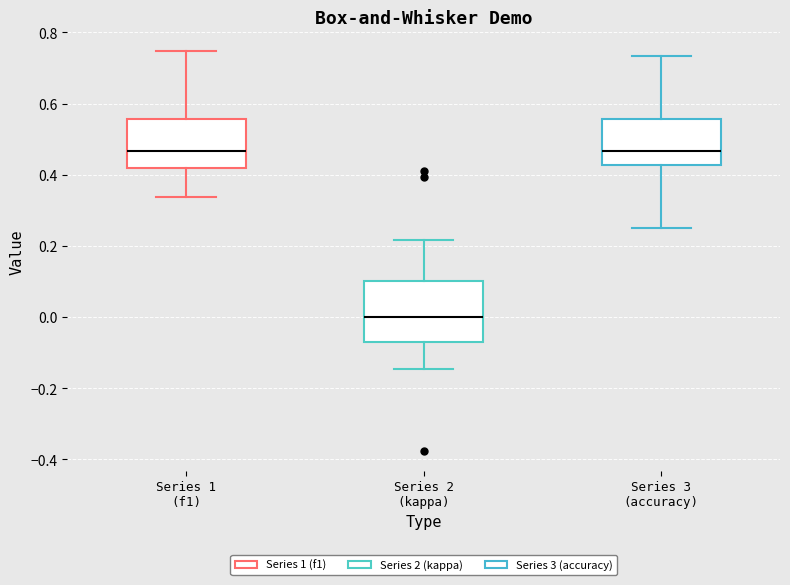

Reading left to right, read every box against the y-axis: the position of its median line, the range the box covers, and the ends of its whiskers. The values are not printed on the chart, so give them approximately, as read against the axis.

Series 1 (f1): median 0.46, box 0.42 to 0.56, whiskers 0.34 to 0.74
Series 2 (kappa): median 0.00, box -0.08 to 0.10, whiskers -0.14 to 0.22
Series 3 (accuracy): median 0.46, box 0.42 to 0.56, whiskers 0.26 to 0.74